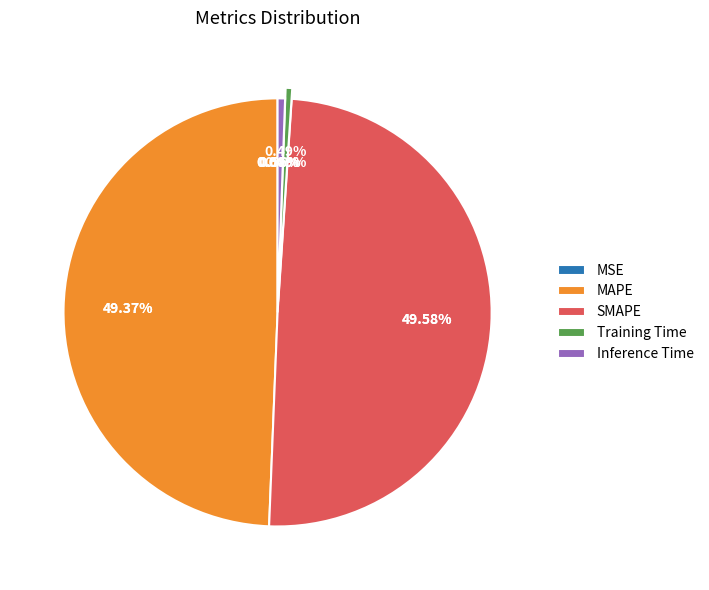

Rank the categories by value from highest to lowest.

SMAPE, MAPE, Inference Time, Training Time, MSE